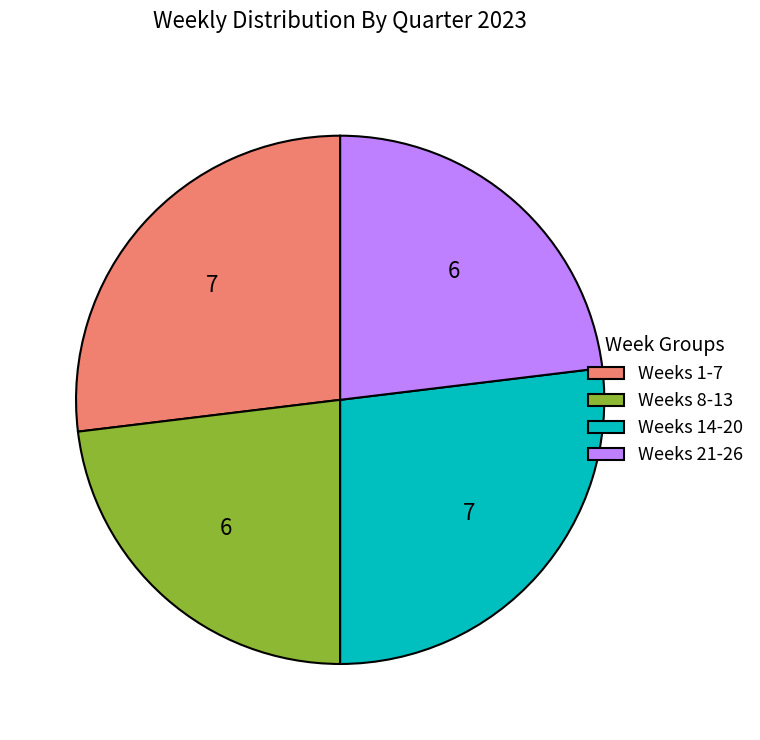

Is there a majority slice in this chart?

No